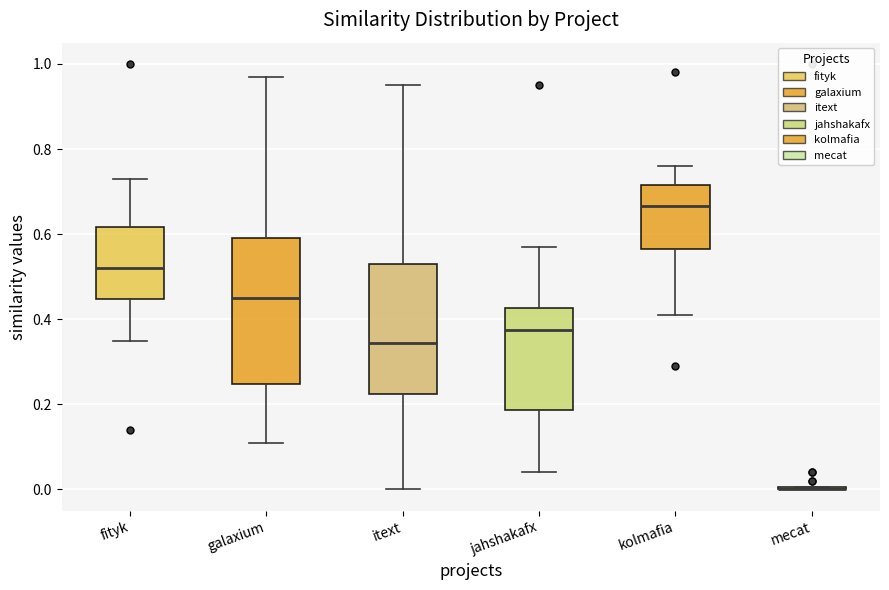

Reading left to right, read every box against the y-axis: the position of its median line, the range the box covers, and the ends of its whiskers. The values are not printed on the chart, so give them approximately, as read against the axis.

fityk: median 0.52, box 0.44 to 0.62, whiskers 0.36 to 0.74
galaxium: median 0.46, box 0.24 to 0.60, whiskers 0.12 to 0.98
itext: median 0.34, box 0.22 to 0.54, whiskers 0.00 to 0.96
jahshakafx: median 0.38, box 0.18 to 0.42, whiskers 0.04 to 0.58
kolmafia: median 0.66, box 0.56 to 0.72, whiskers 0.42 to 0.76
mecat: box collapsed to a line at 0.00, whiskers 0.00 to 0.00